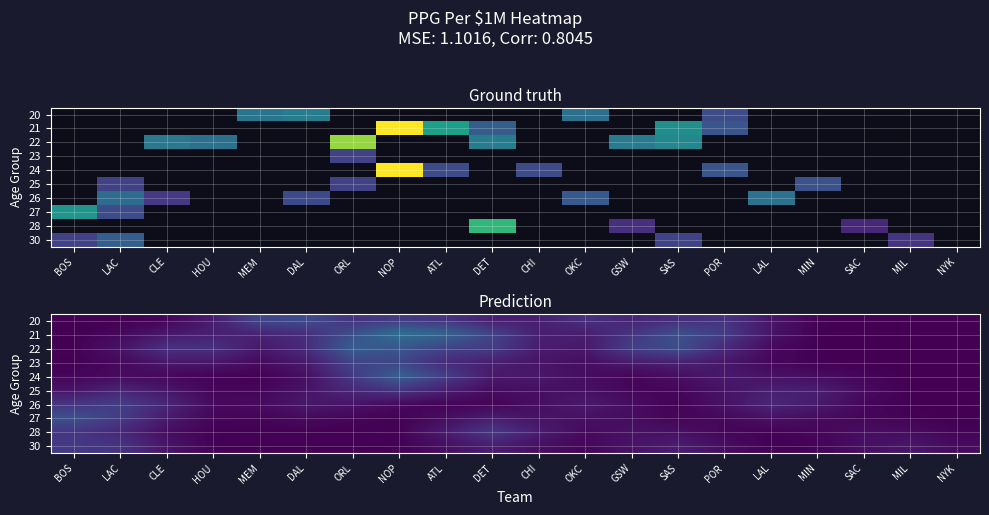

Is the value of 25 at CLE greater than the value of 28 at OKC?

Yes